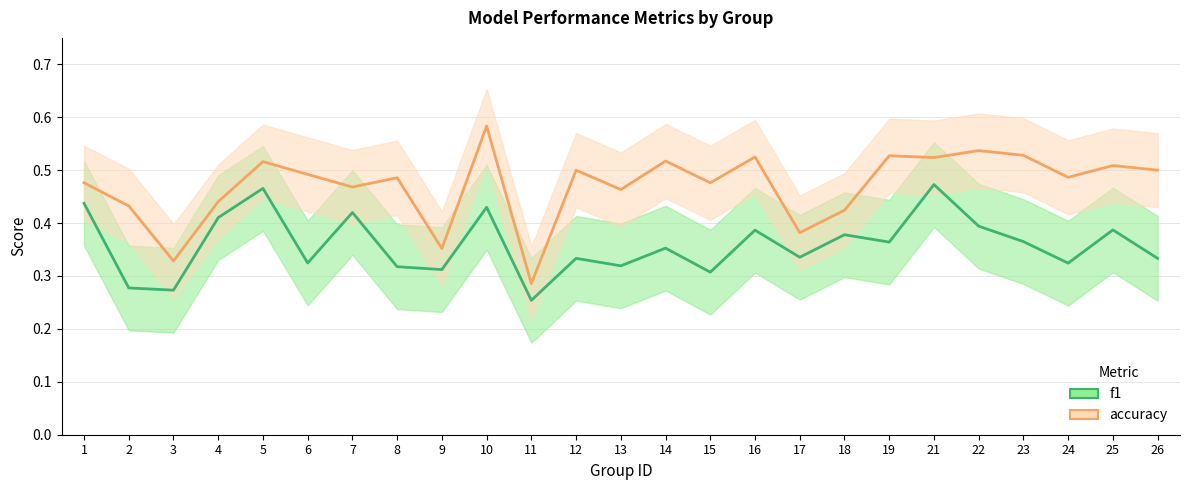

Count the number of categories in the chart.

25